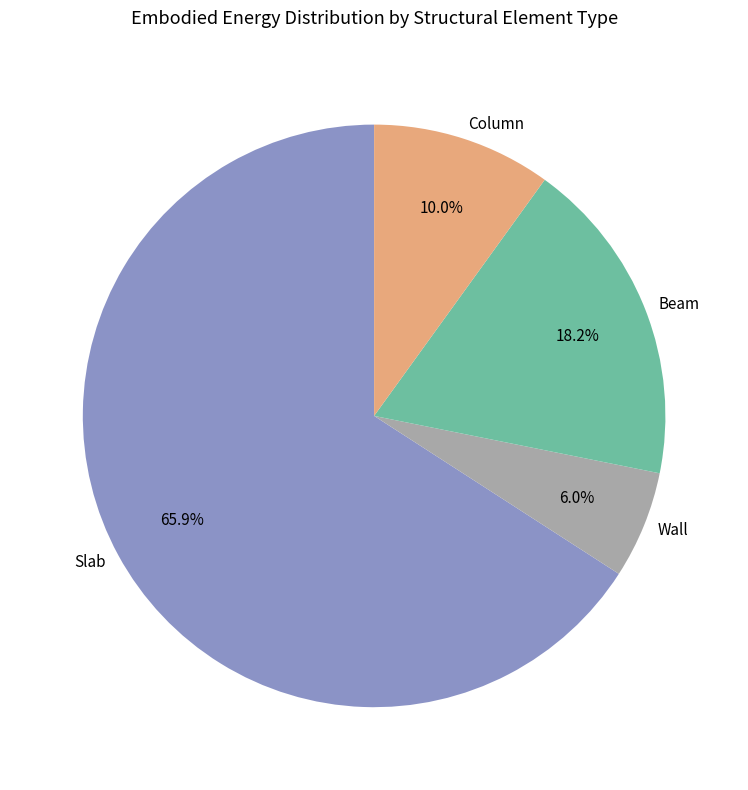

What is the ratio of the value at Beam to the value at Column?

1.8